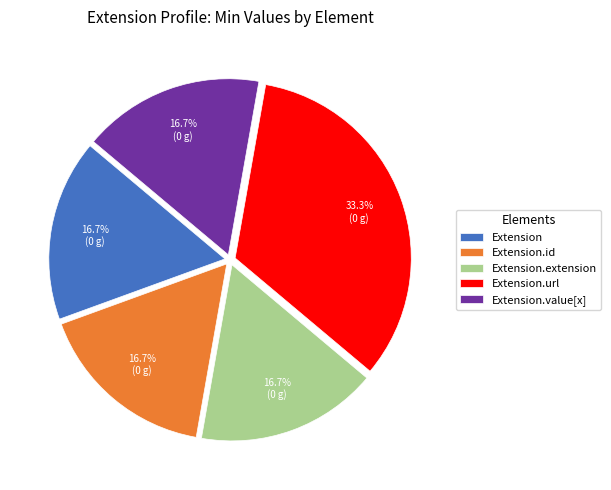

Count the number of slices in the pie.

5